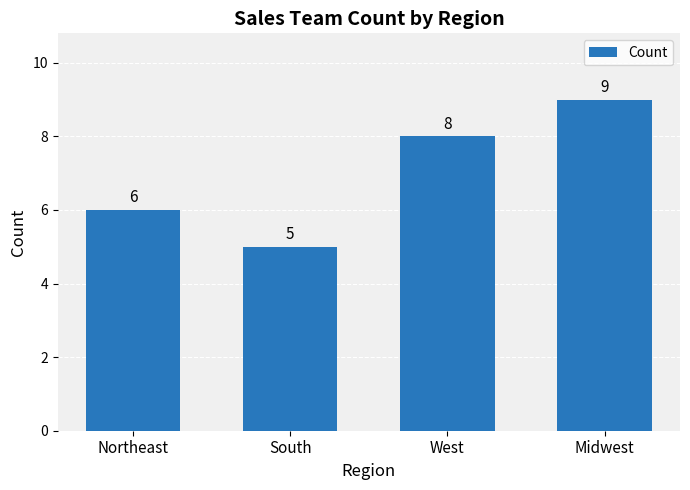

Is it true that the value at South is 8?

False